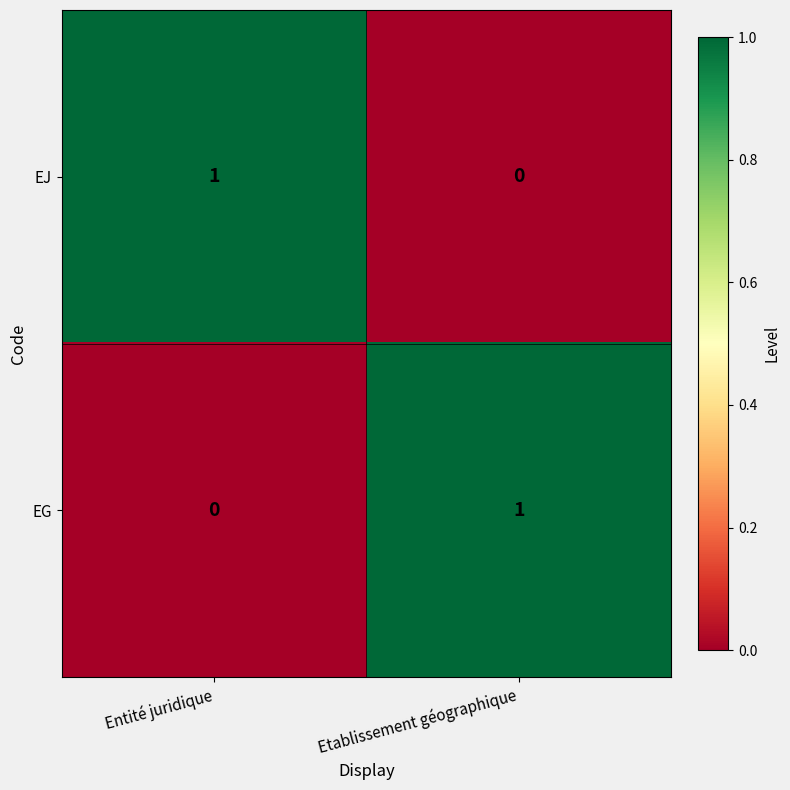

What is the difference between the highest and lowest values at Etablissement géographique?

1